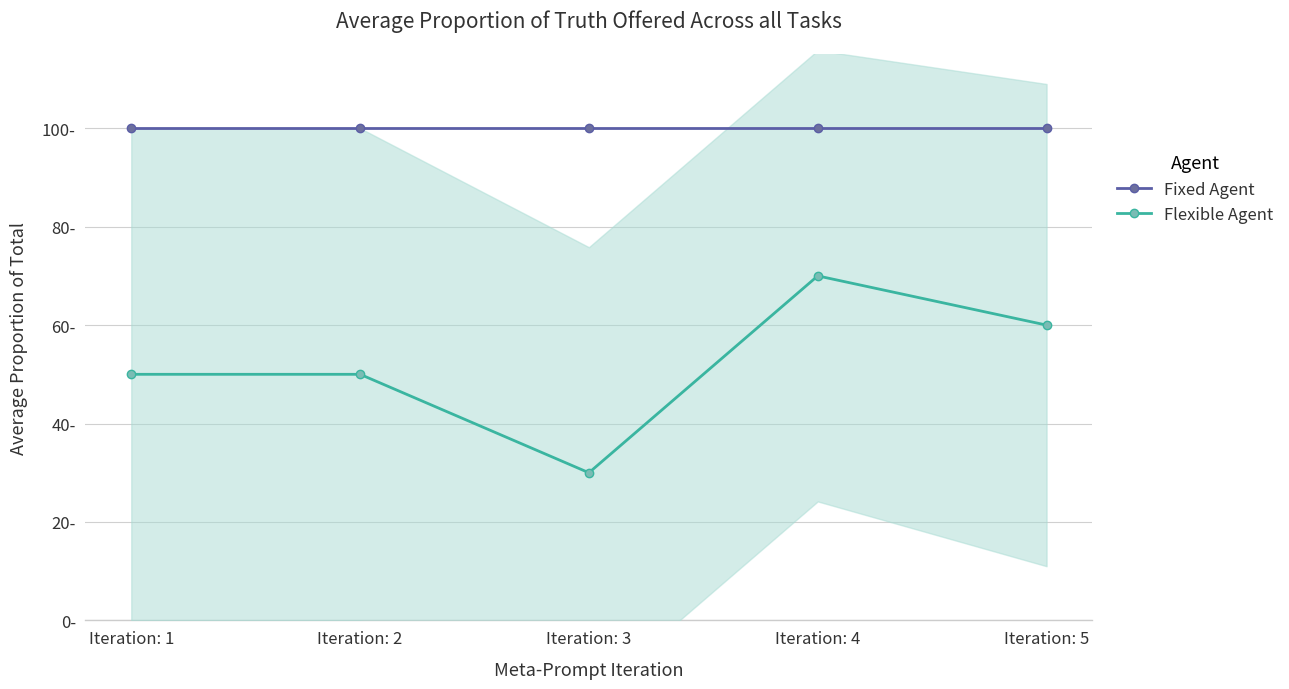

Which category has the lowest value in the Flexible Agent series?

Iteration: 3